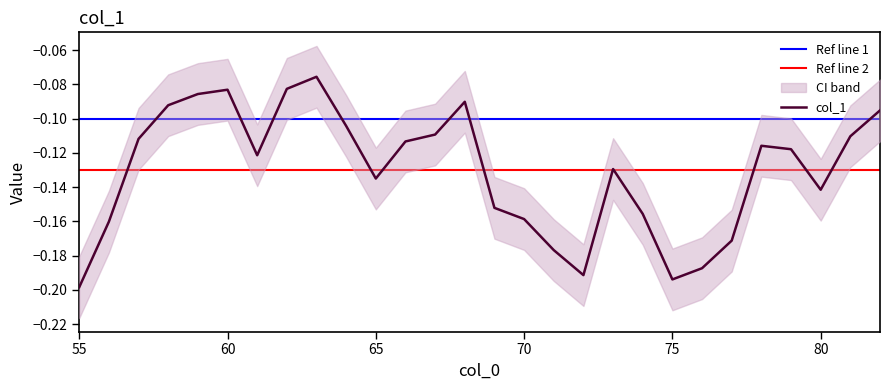

Rank the categories by value from lowest to highest.

55, 75, 72, 76, 71, 77, 56, 70, 74, 69, 80, 65, 73, 61, 79, 78, 66, 57, 81, 67, 64, 82, 58, 68, 59, 60, 62, 63